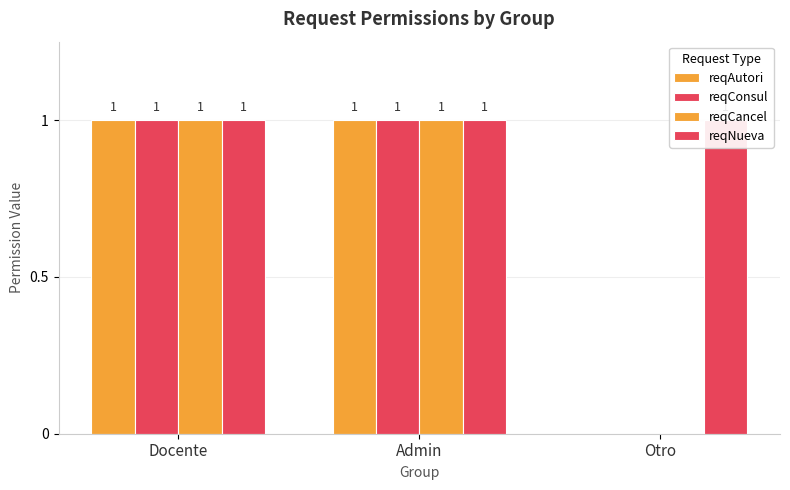

How many bars are there in total?

12